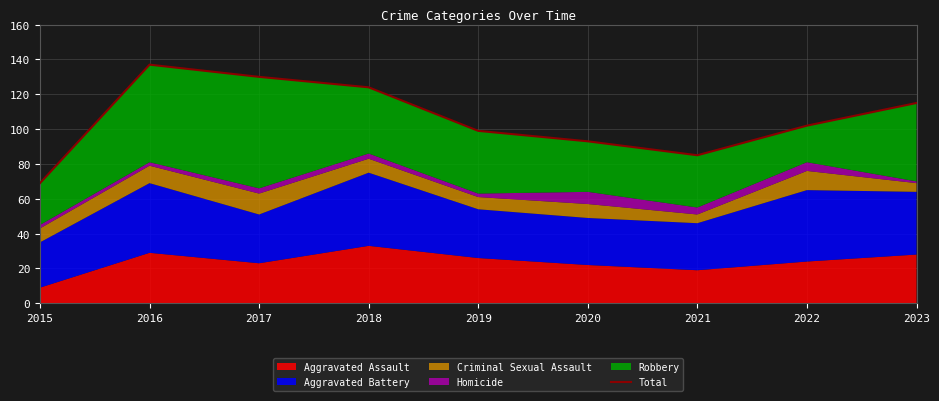

Read the value at 2016, to the nearest 10.

140